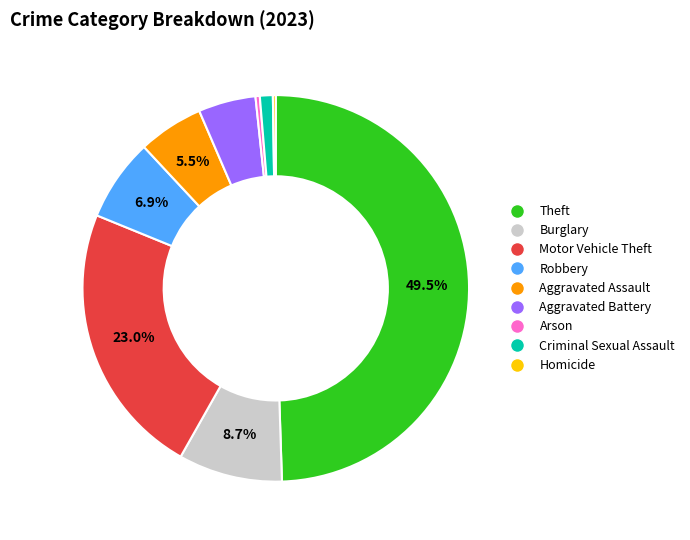

Which has a higher value, Burglary or Aggravated Assault?

Burglary